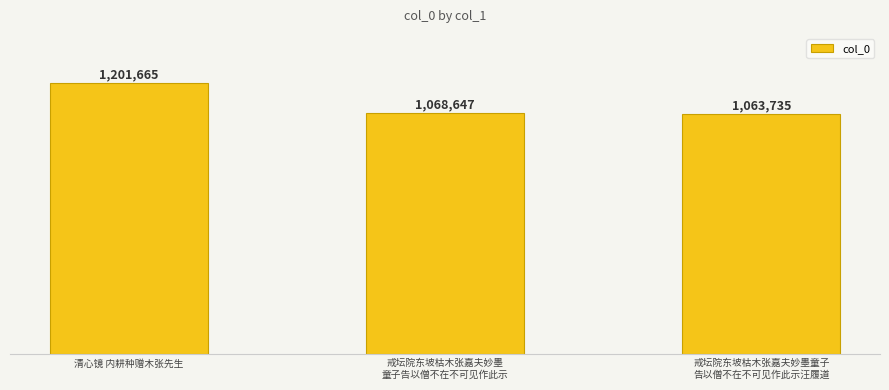

Where does the data first go above 1068647?

清心镜 内耕种赠木张先生